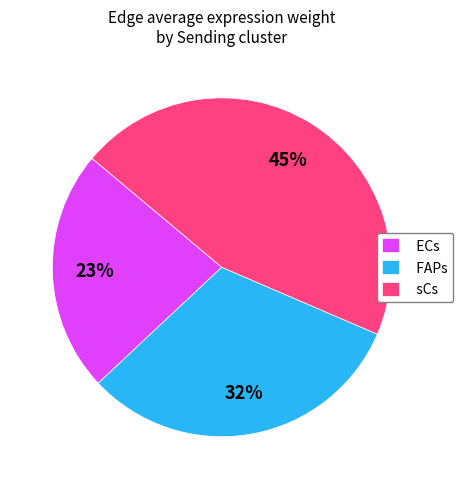

Rank the categories by value from lowest to highest.

ECs, FAPs, sCs